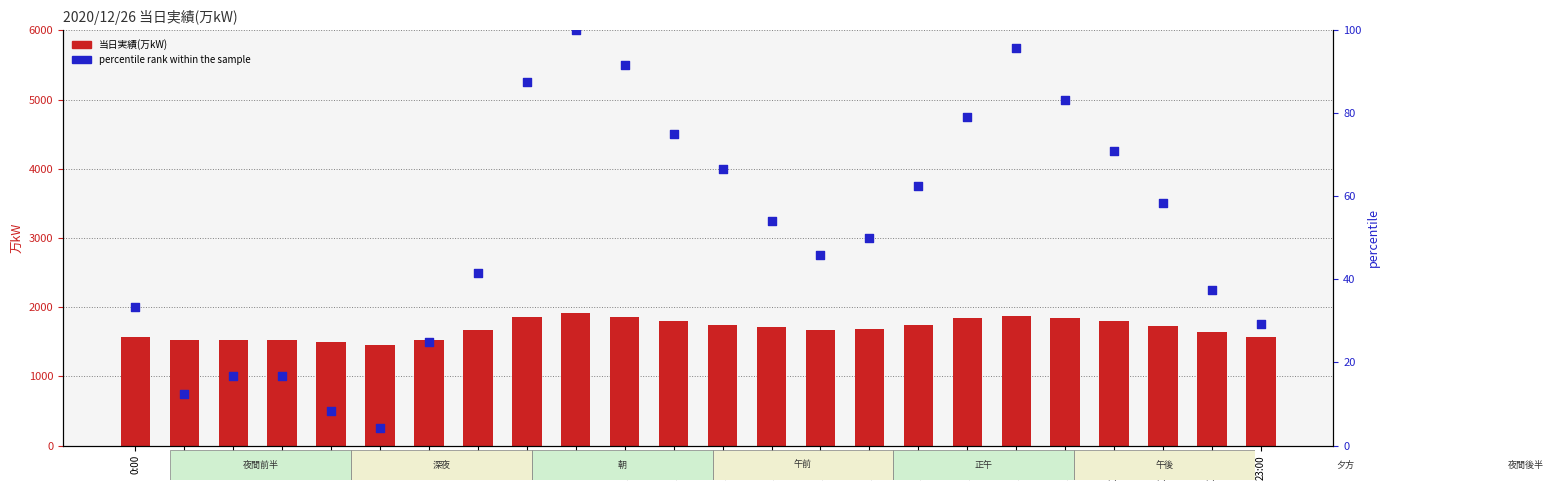

Which series has the largest total across all categories?

当日実績(万kW)